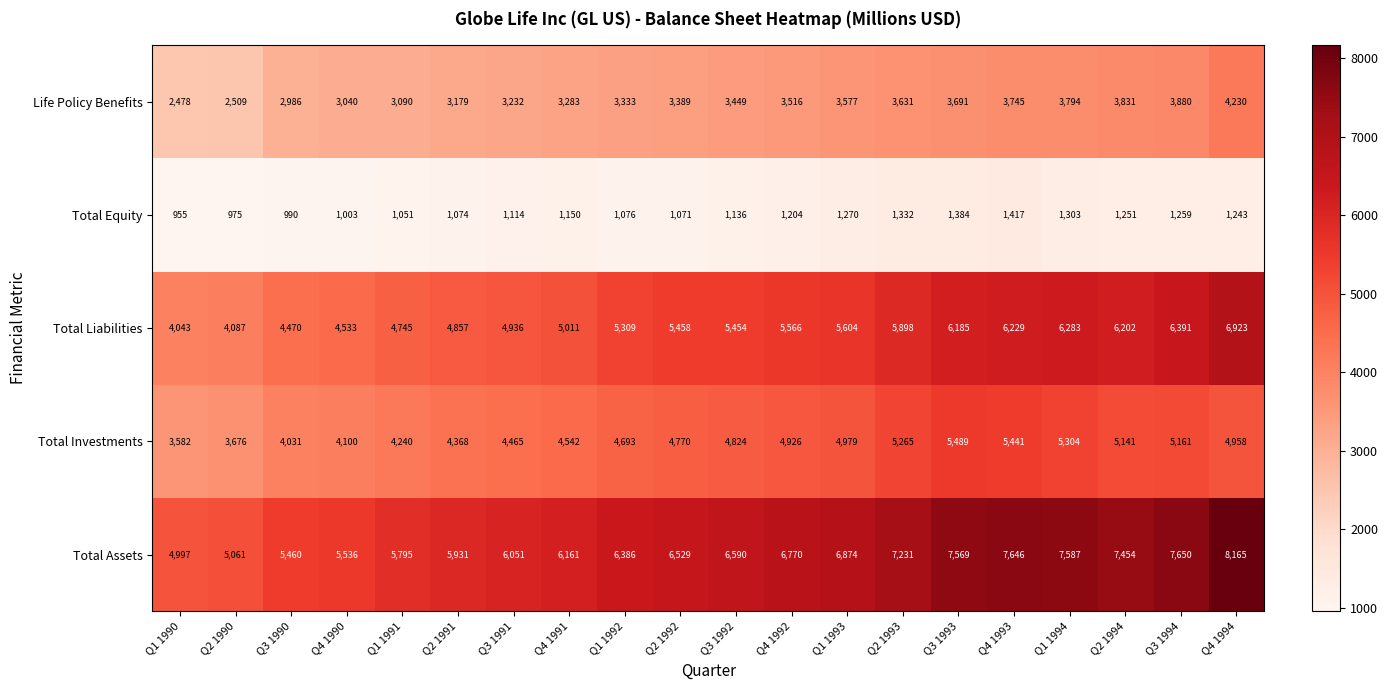

What is the maximum value shown in the chart?

8165